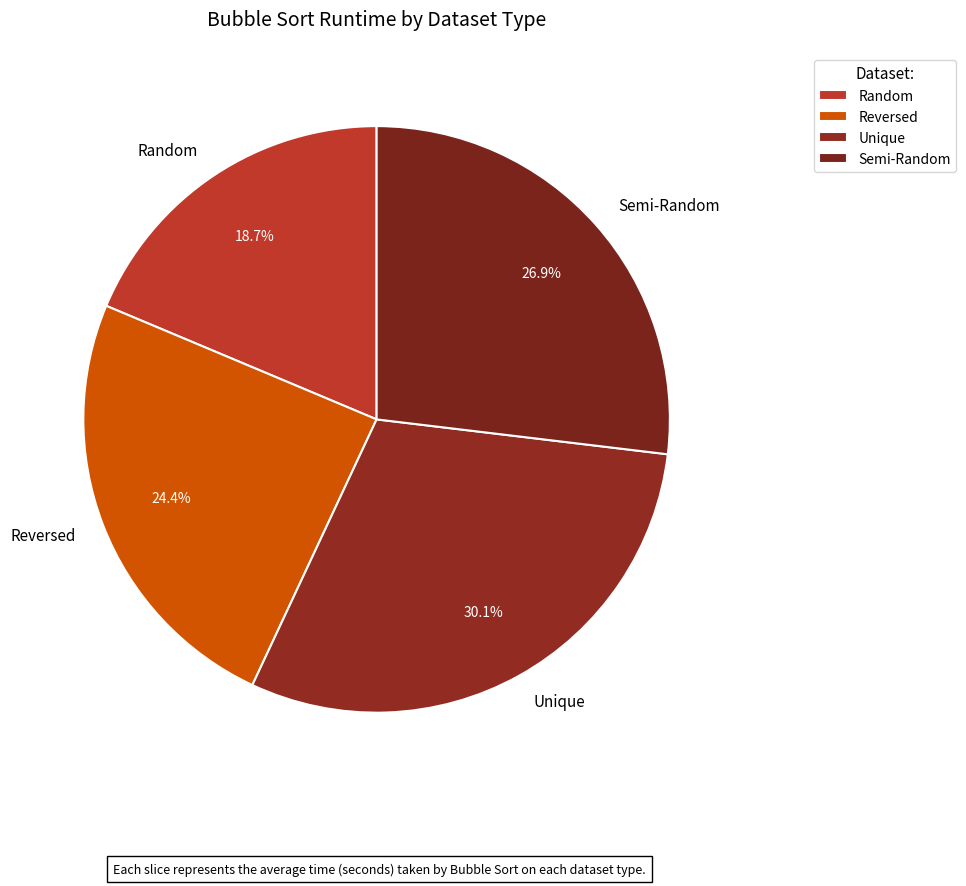

True or false: Random accounts for 5% of the total.

False